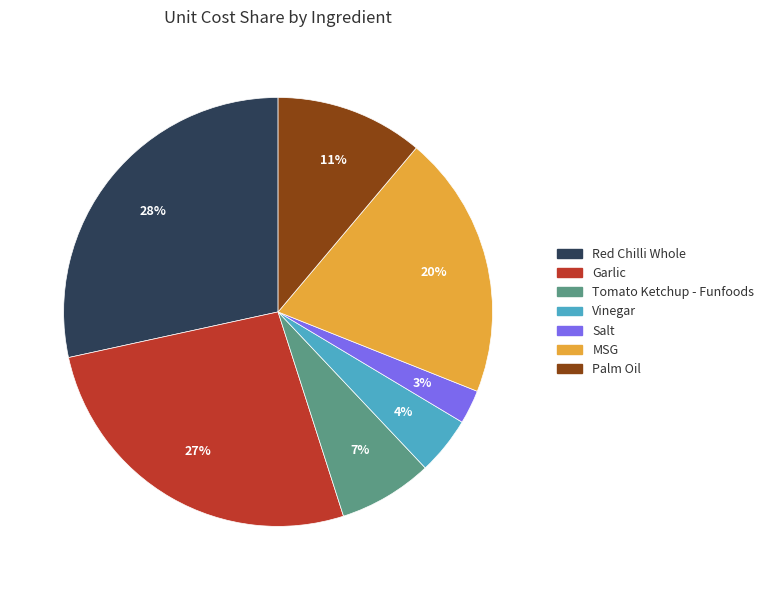

To the nearest percent, what percentage of the pie is MSG?

20%